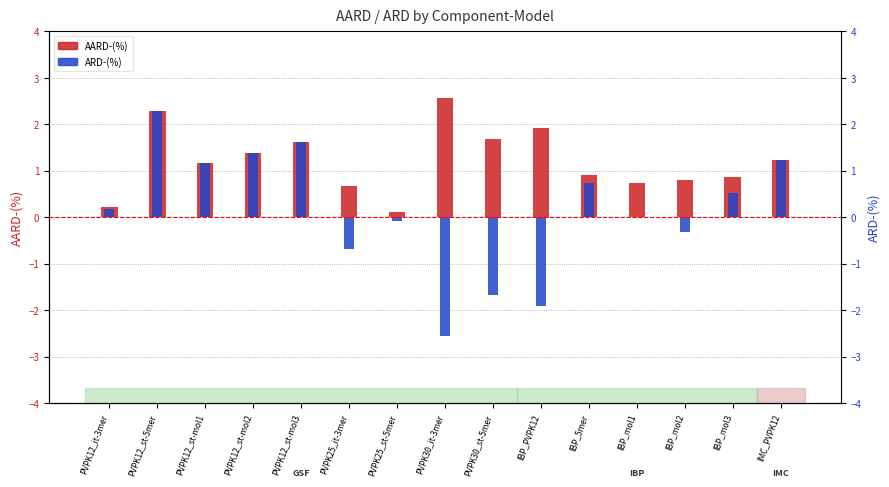

At which label does ARD-(%) reach its minimum?

PVPK30_it-3mer